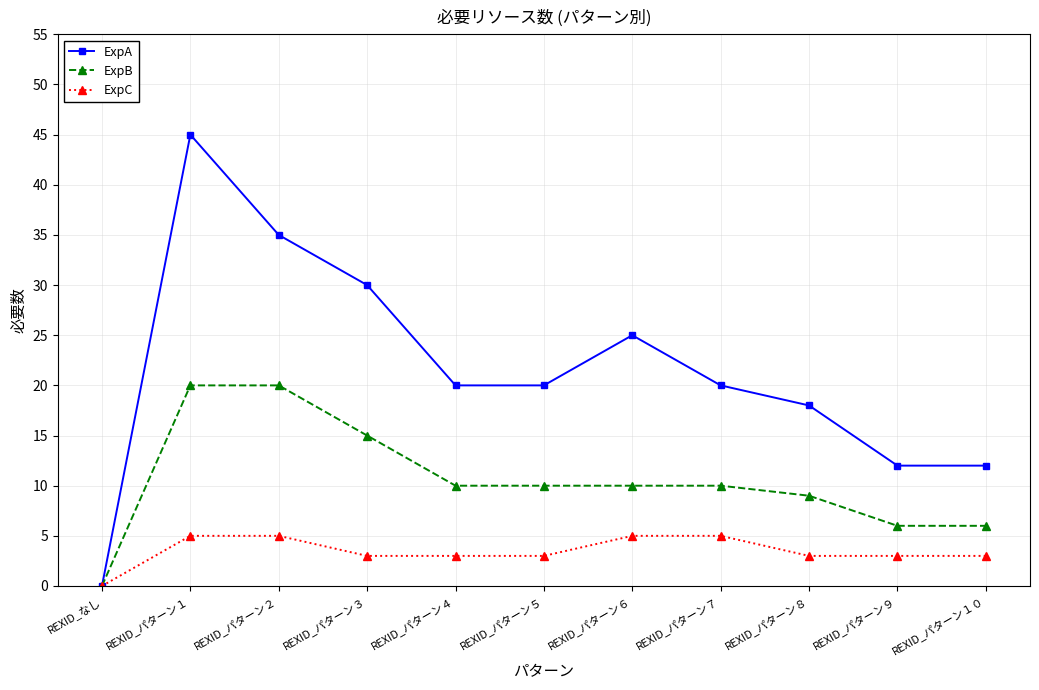

Where does the ExpC series first go above 3?

REXID_パターン１